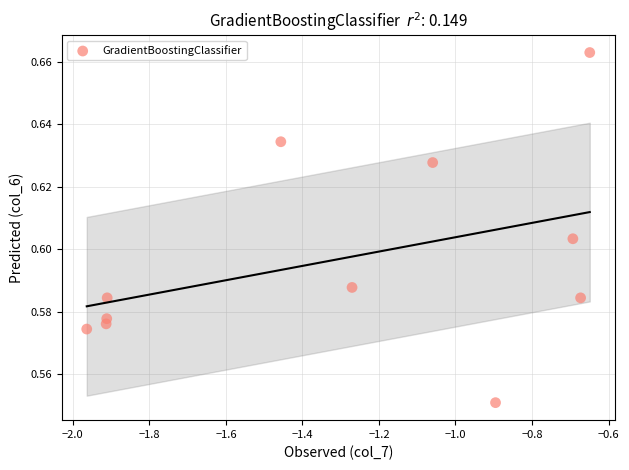

What is the average X value?

-1.3